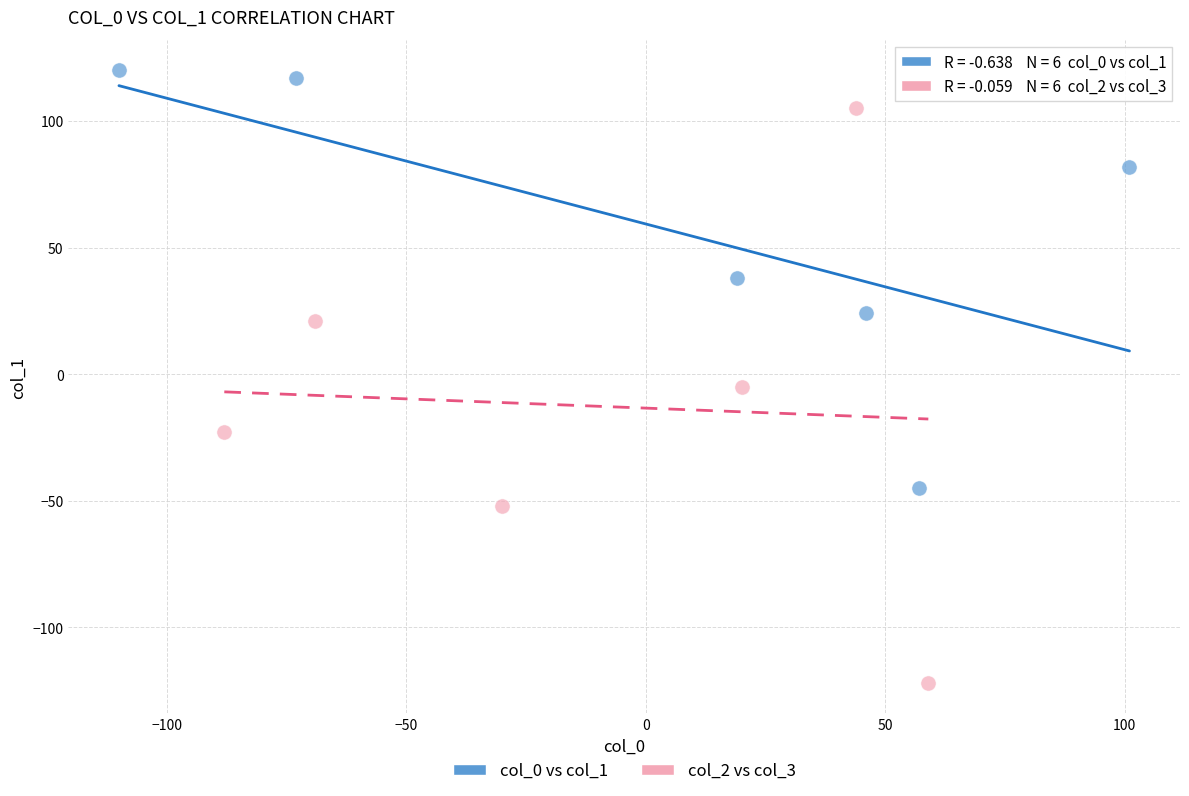

Which series contains the lowest Y value?

col_2 vs col_3